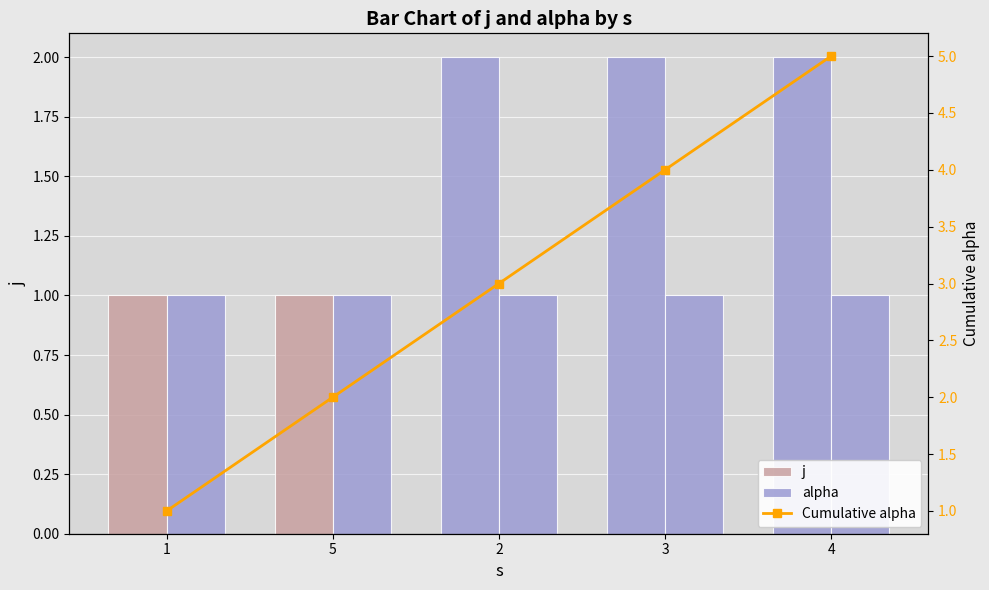

Reading left to right, list all the values displayed in this chart.

j: 1	1	2	2	2
alpha: 1	1	1	1	1
Cumulative alpha: 1	2	3	4	5